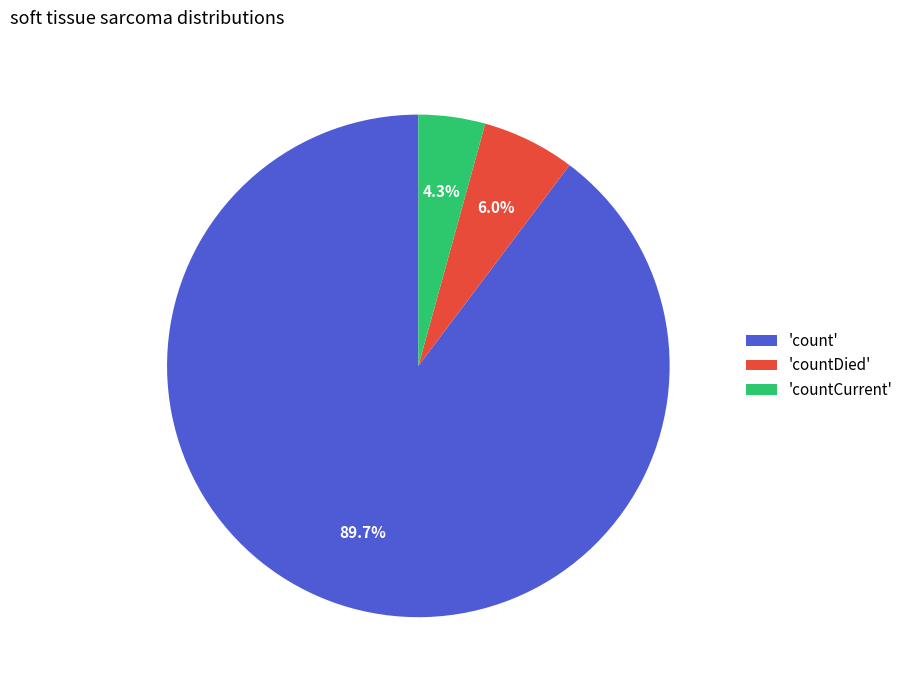

Count the number of slices in the pie.

3